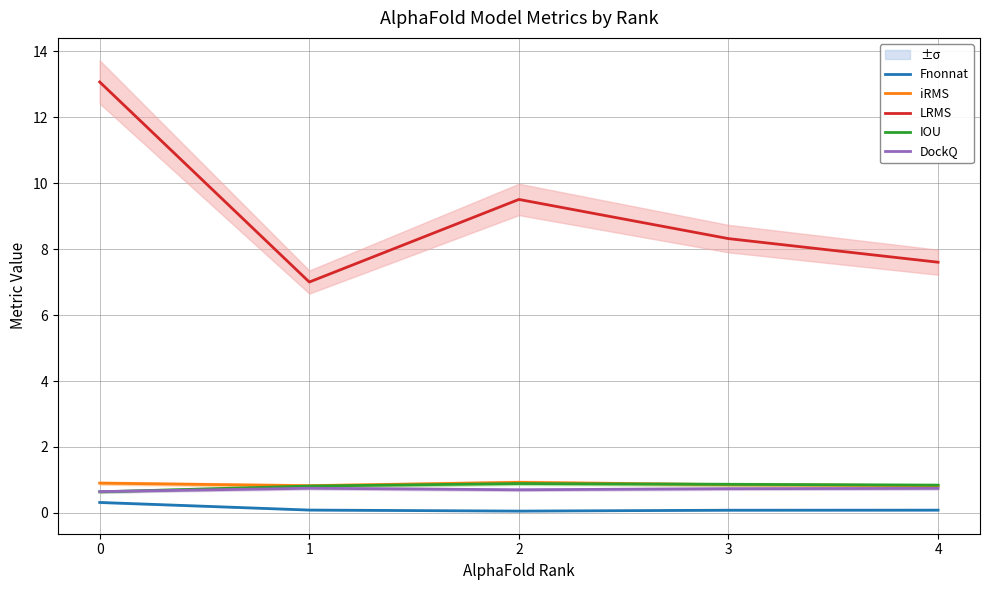

What is the maximum value for iRMS?

0.9